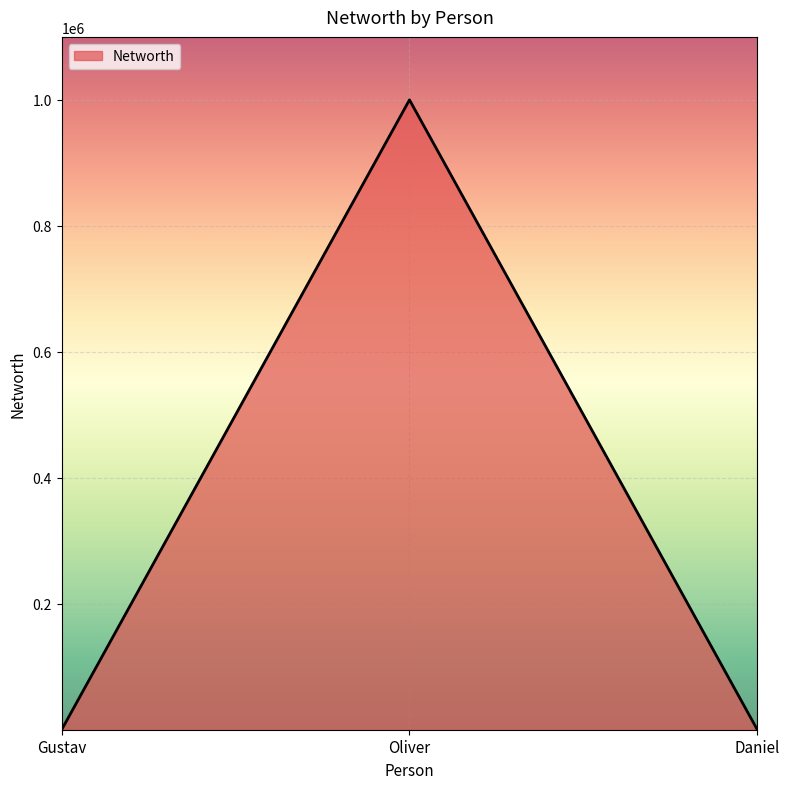

The value at Oliver is 1000000. True or false?

True